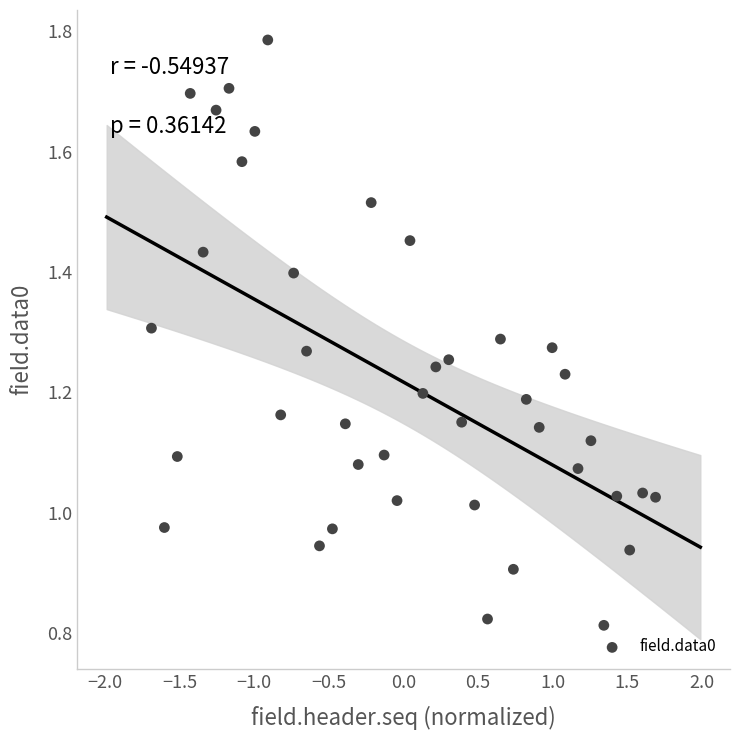

What is the range of X values (max minus min)?

3.4